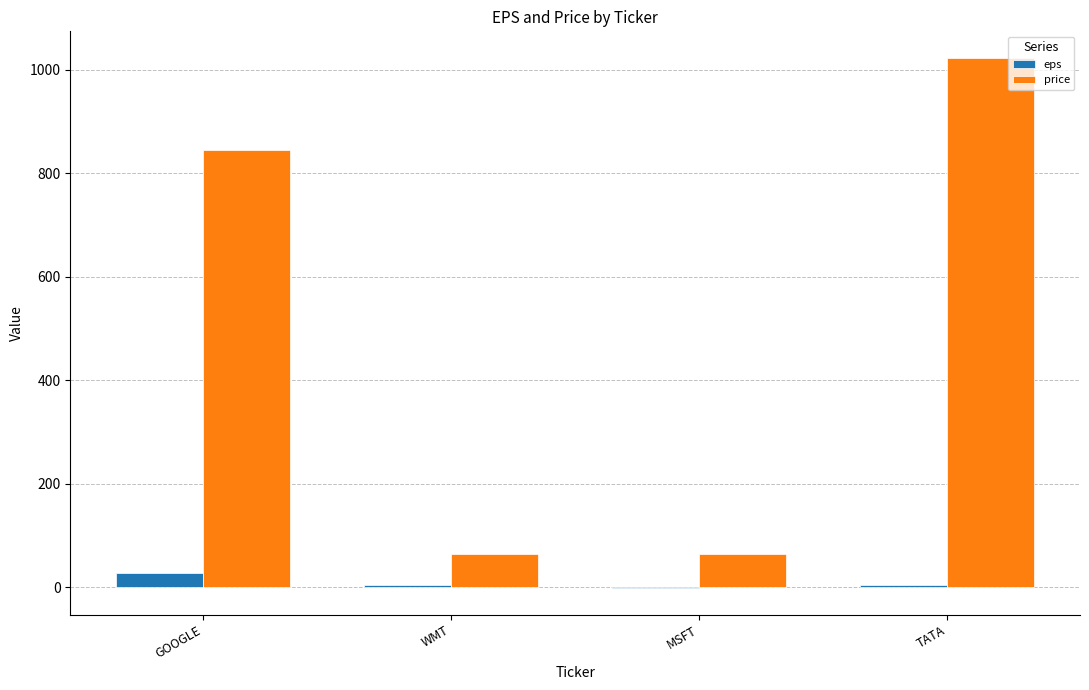

What is the spread (max minus min) of values at WMT?

60.4